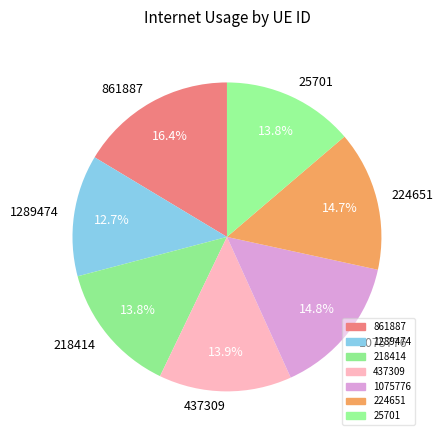

How many segments does this pie chart have?

7